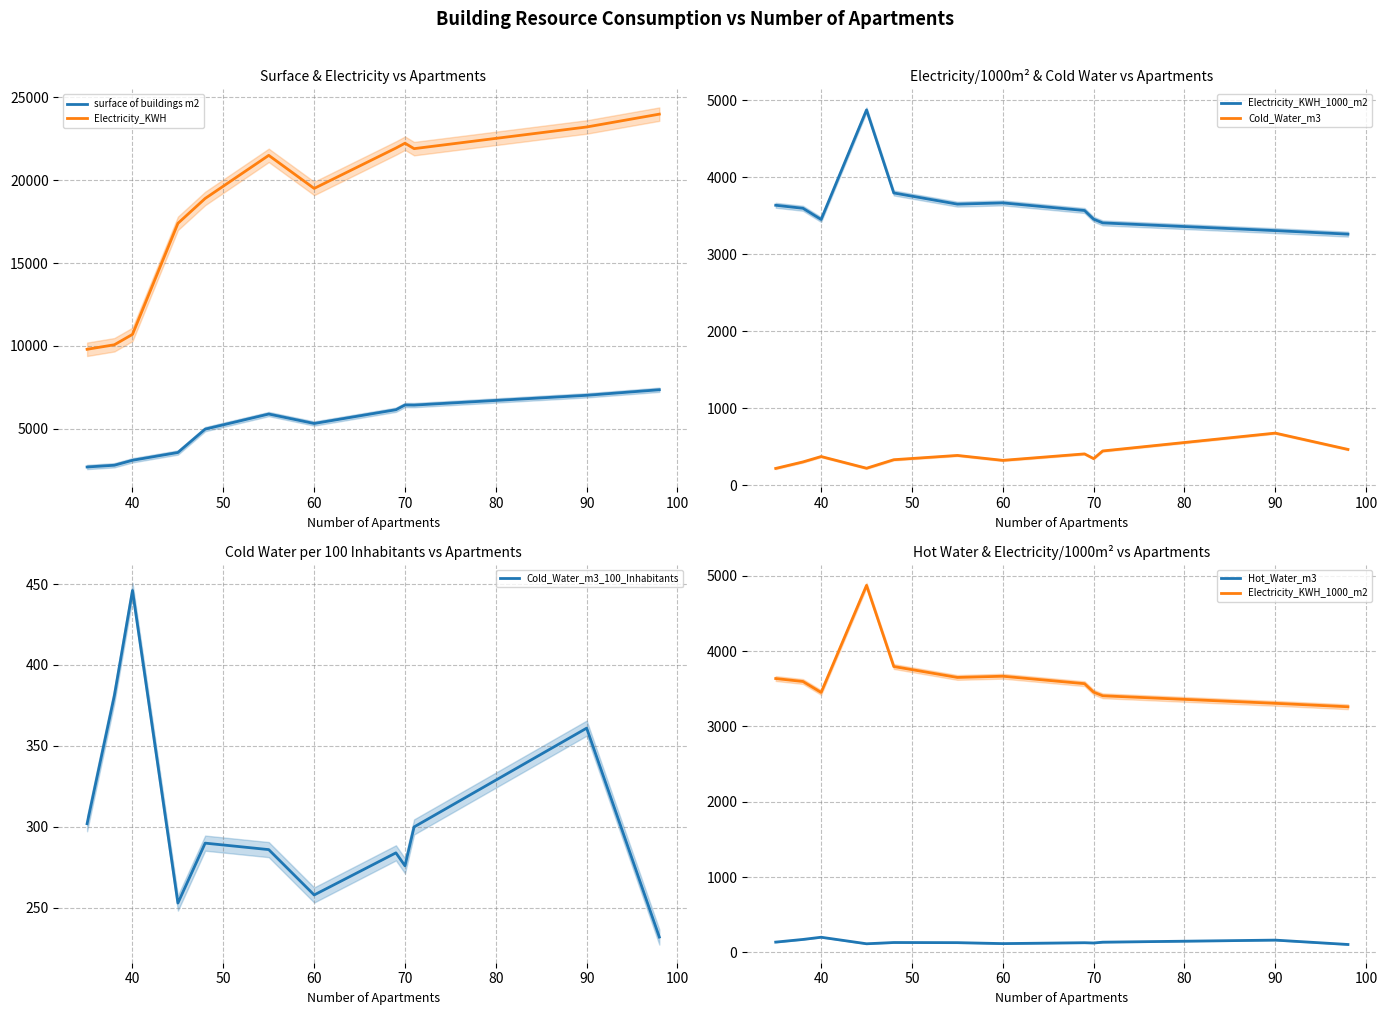

How many interior local peaks does the Cold_Water_m3_100_Inhabitants series have?

4